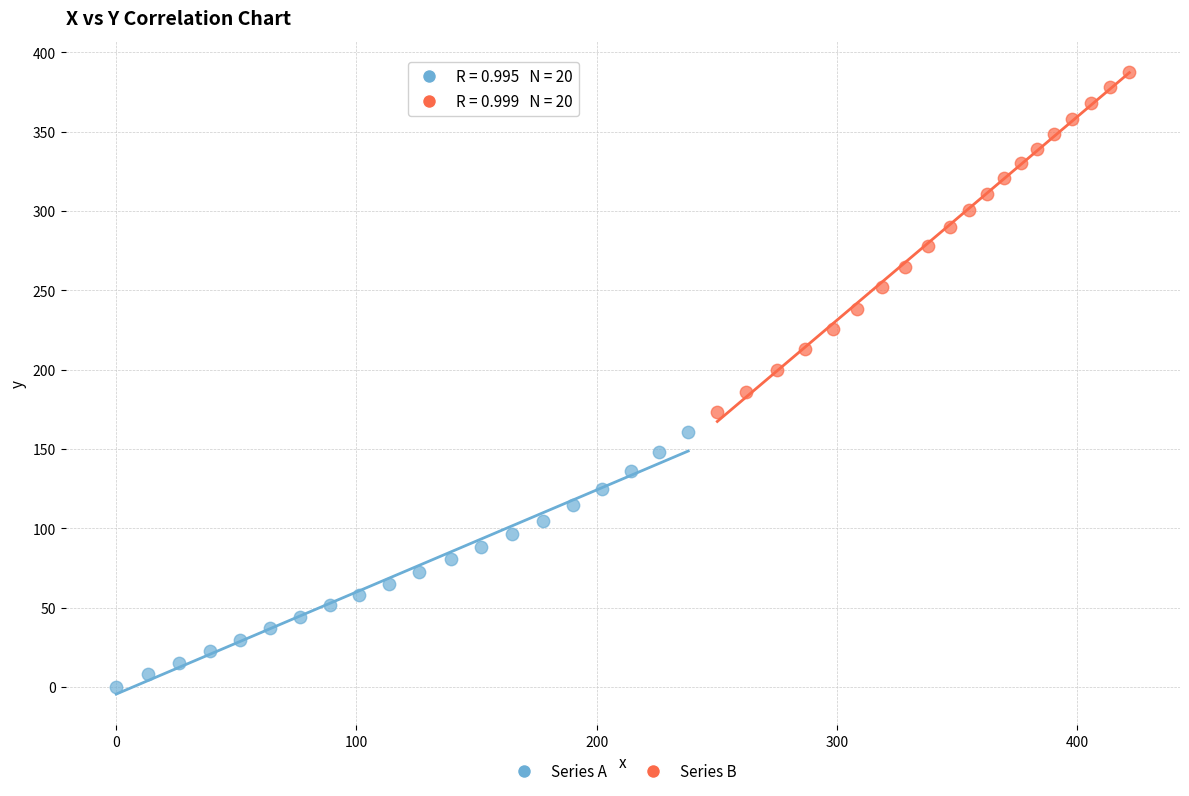

Which series reaches the minimum Y coordinate?

Series A